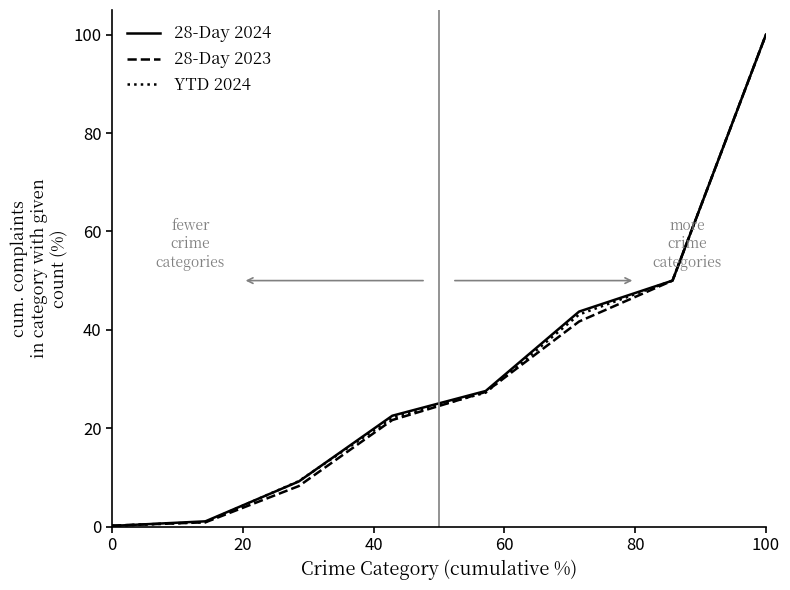

What is the greatest value displayed?

100.0